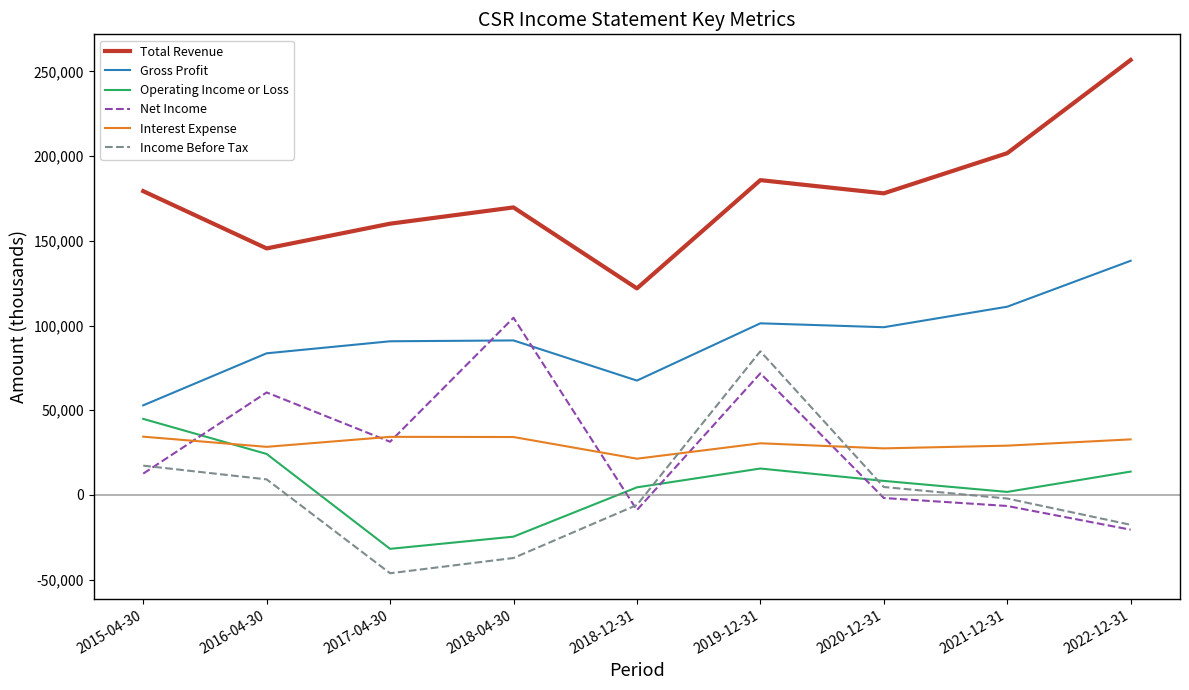

Which series changed the most between 2016-04-30 and 2017-04-30?

Operating Income or Loss